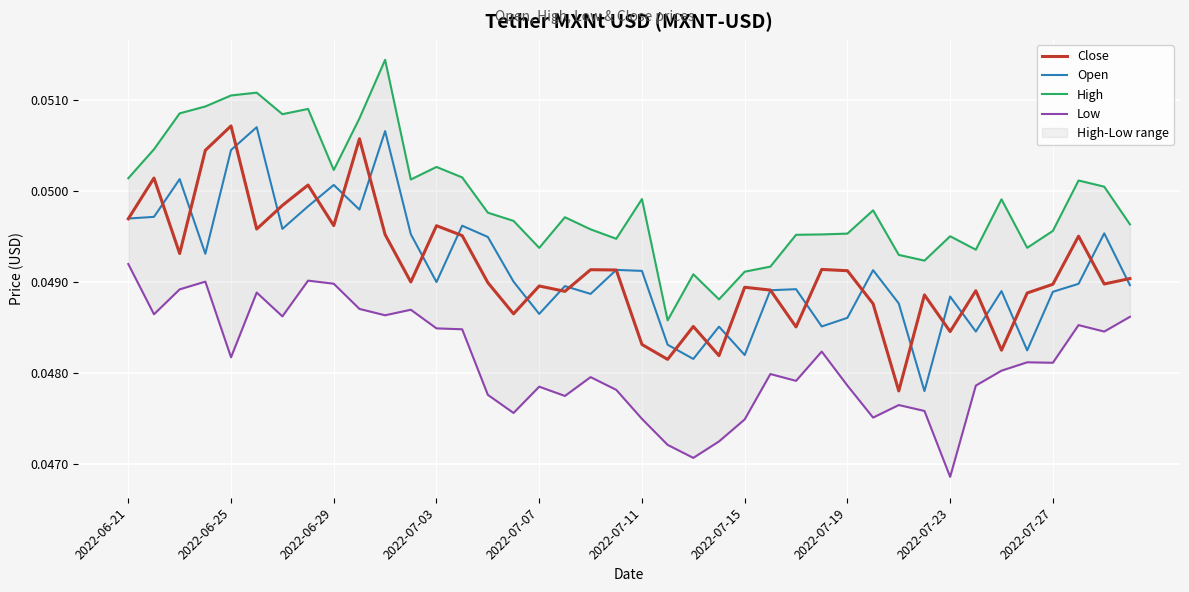

The Close series shows 0.0 at 2022-07-11. True or false?

True